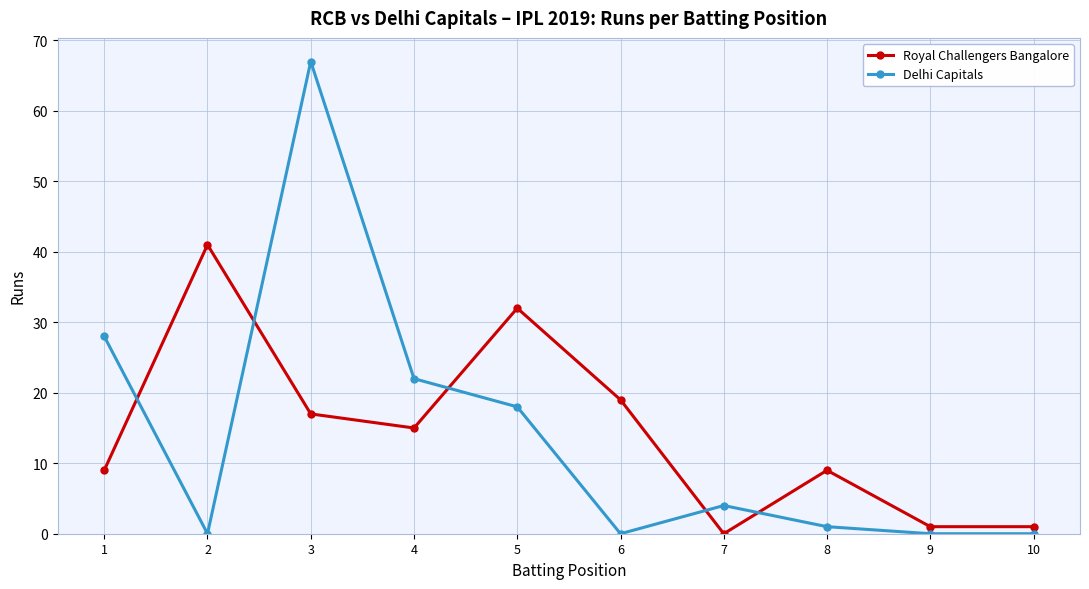

Where do Royal Challengers Bangalore and Delhi Capitals first cross each other?

1 and 2